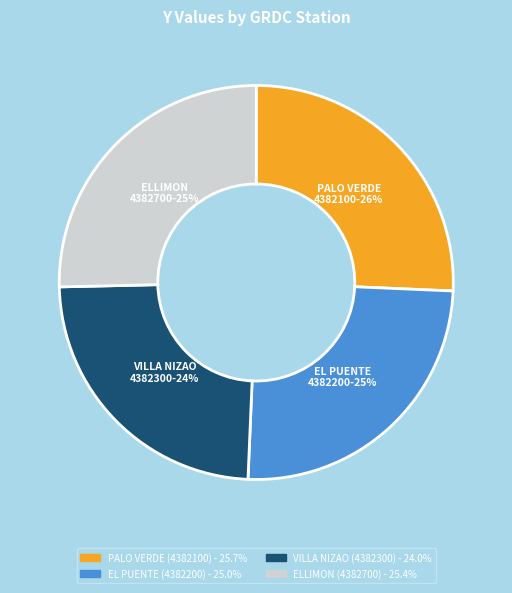

What percentage is the EL PUENTE slice, to the nearest percent?

25%